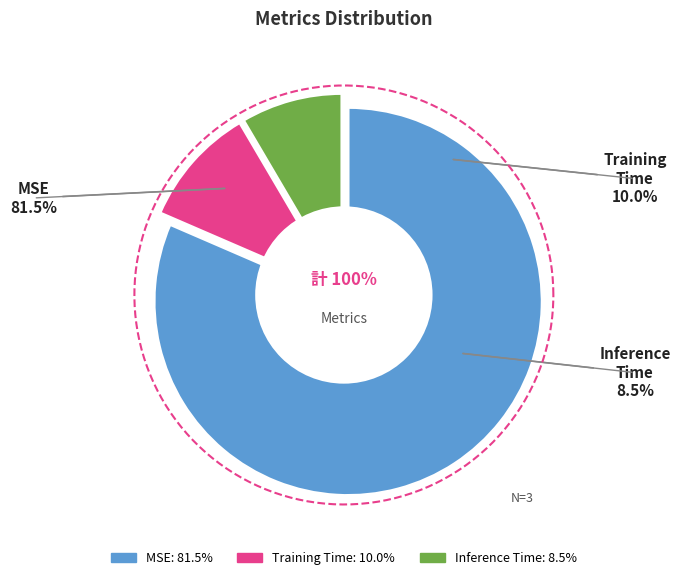

Rank the categories by value from lowest to highest.

Inference Time, Training Time, MSE